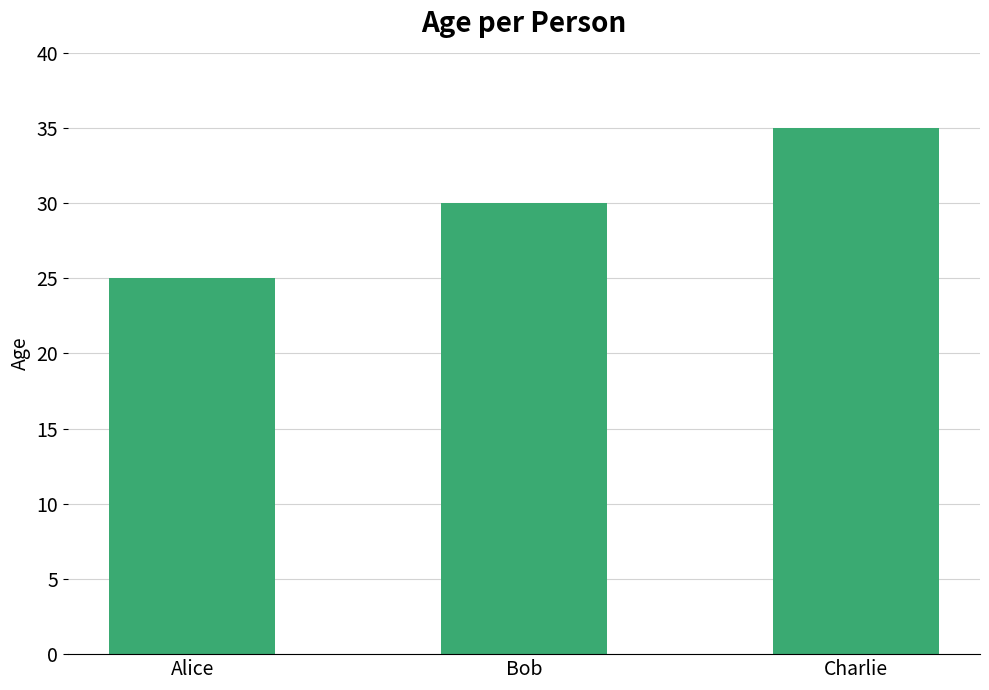

List the labels in order of value, largest first.

Charlie, Bob, Alice